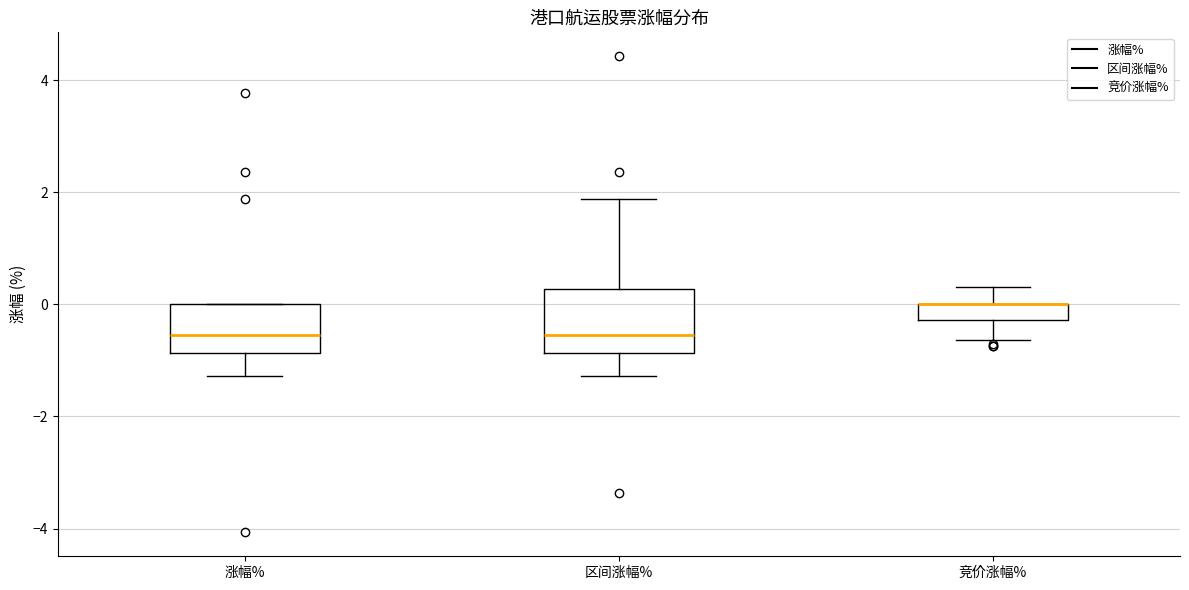

Which box is the tallest, from its lower edge to its upper edge?

区间涨幅%